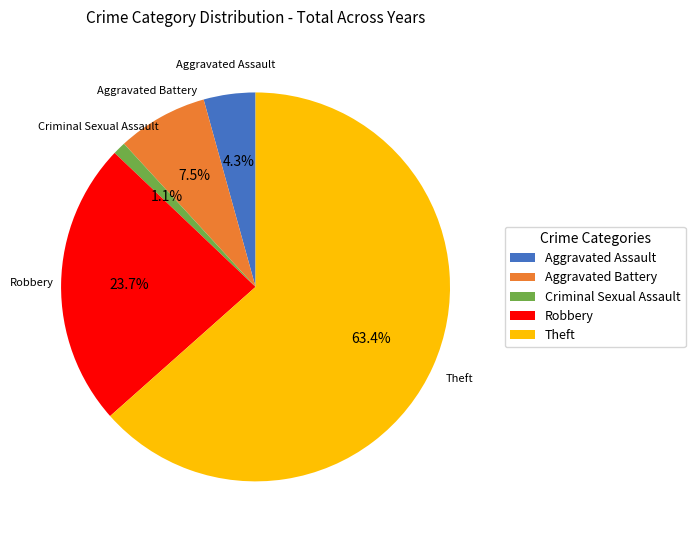

Which has a higher value, Theft or Aggravated Battery?

Theft